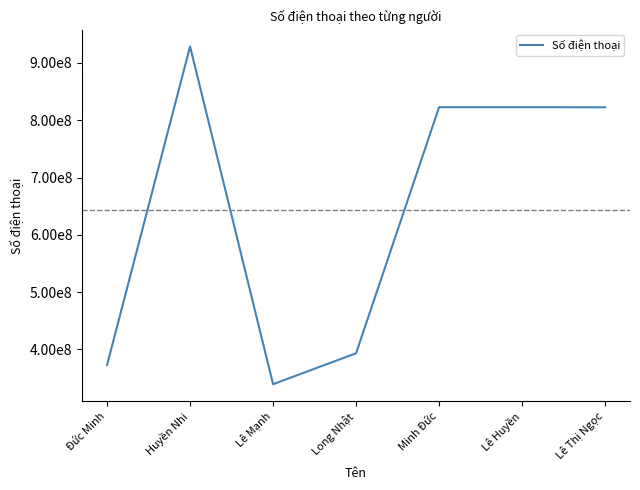

Rank the categories by value from lowest to highest.

Lê Mạnh, Đức Minh, Long Nhật, Lê Thị Ngọc, Minh Đức, Lê Huyền, Huyền Nhi